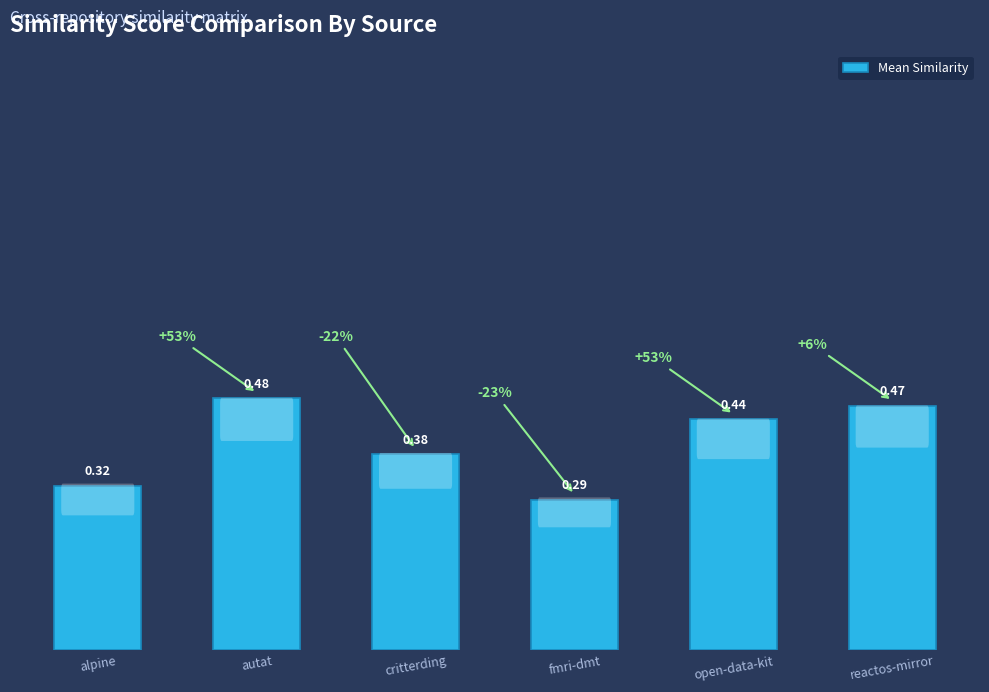

Between reactos-mirror and open-data-kit, which is larger?

reactos-mirror